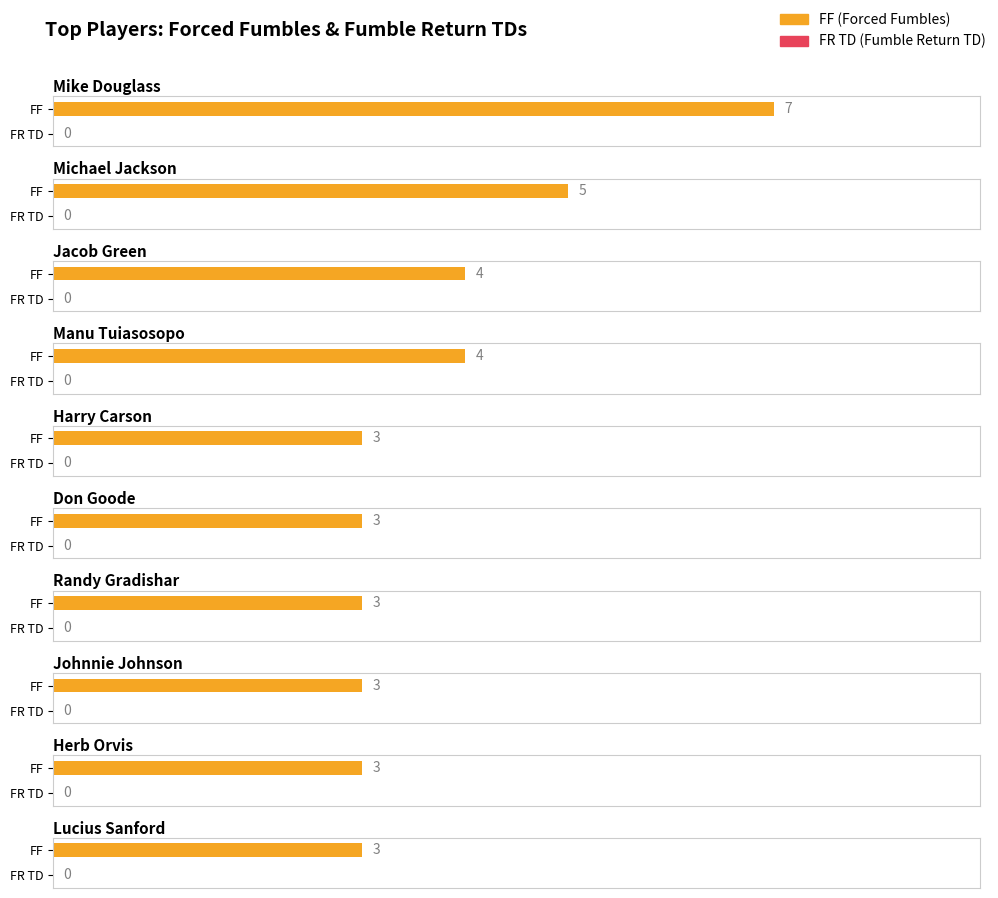

Which series has the widest spread of values?

FF